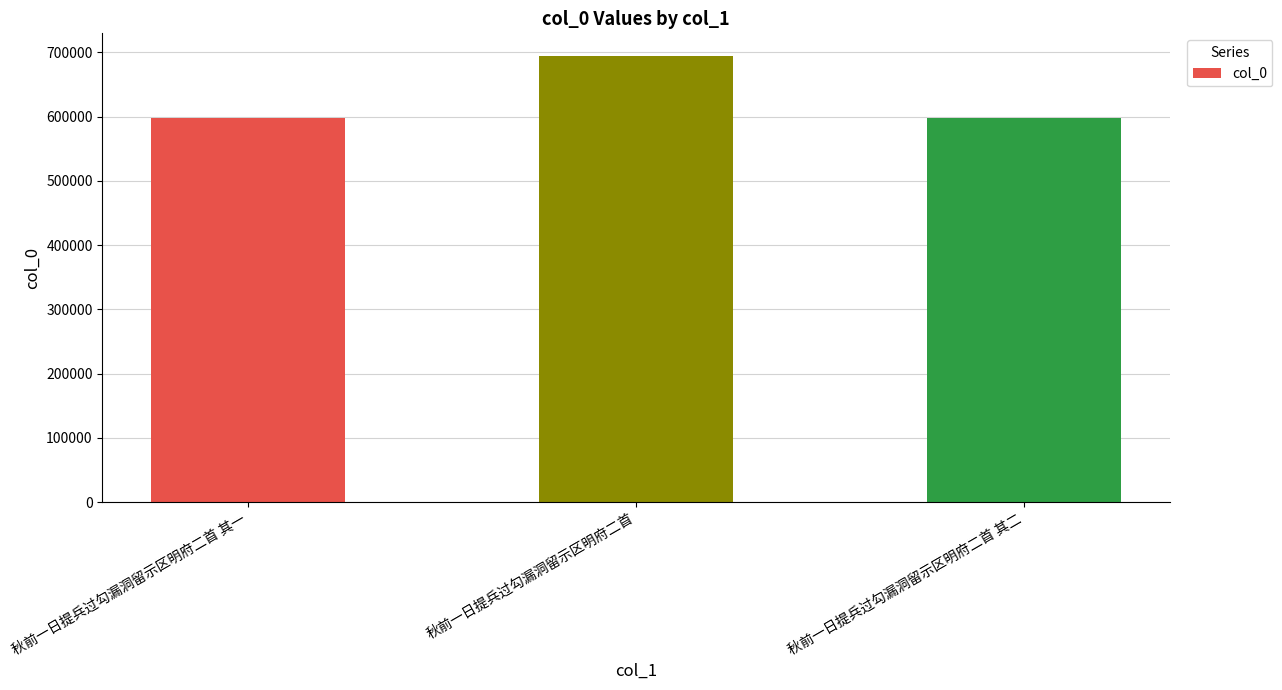

What is the minimum value shown in the chart?

597814